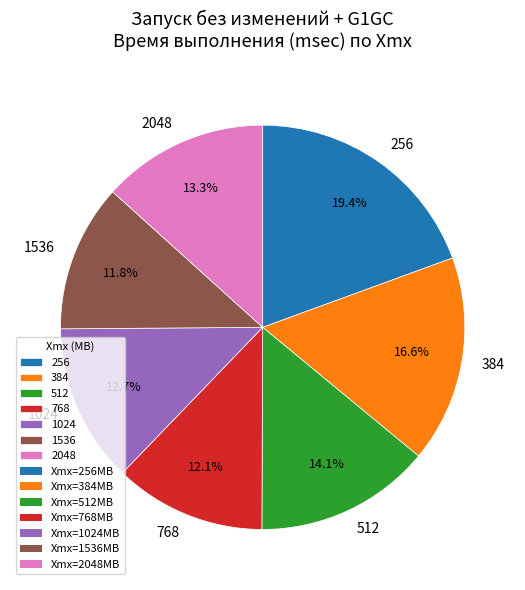

How many slices are in this pie chart?

7